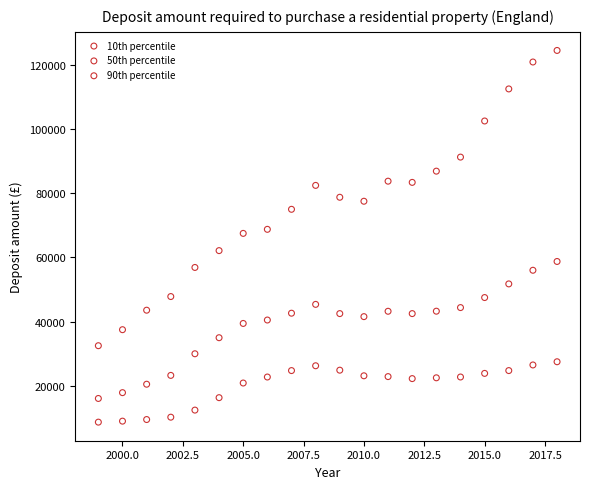

Which series has the largest Y range (max minus min)?

90th percentile